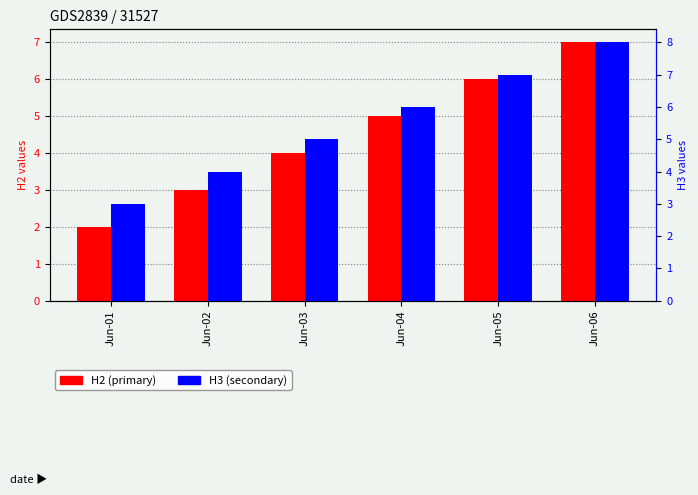

Reading left to right, extract all data points from this chart.

H2: 2	3	4	5	6	7
H3: 3	4	5	6	7	8